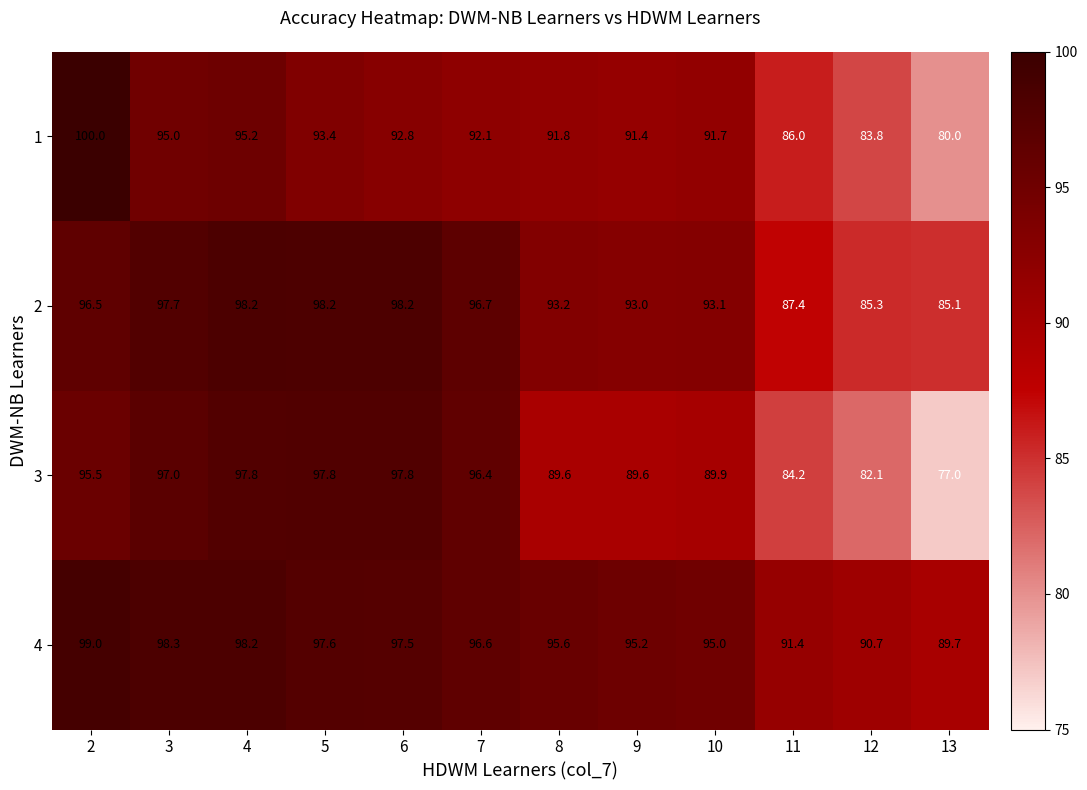

What is the lowest value of the 3 series?

77.0